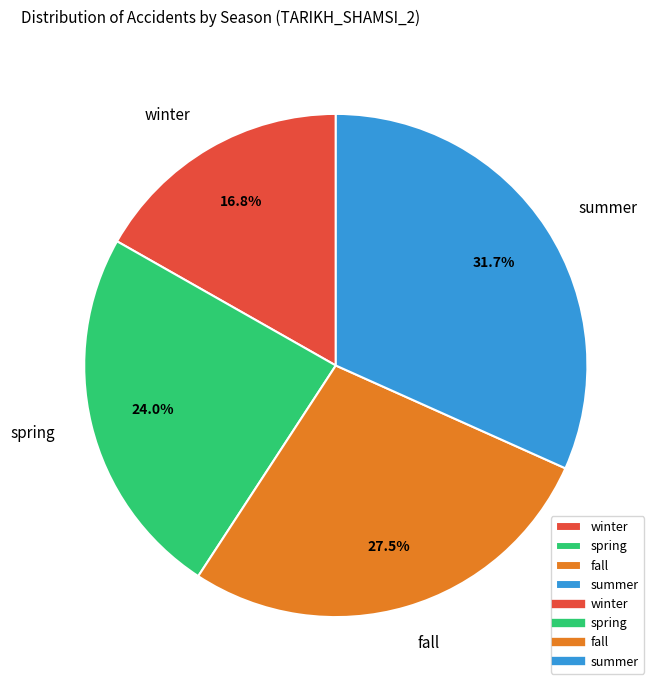

How many segments does this pie chart have?

4